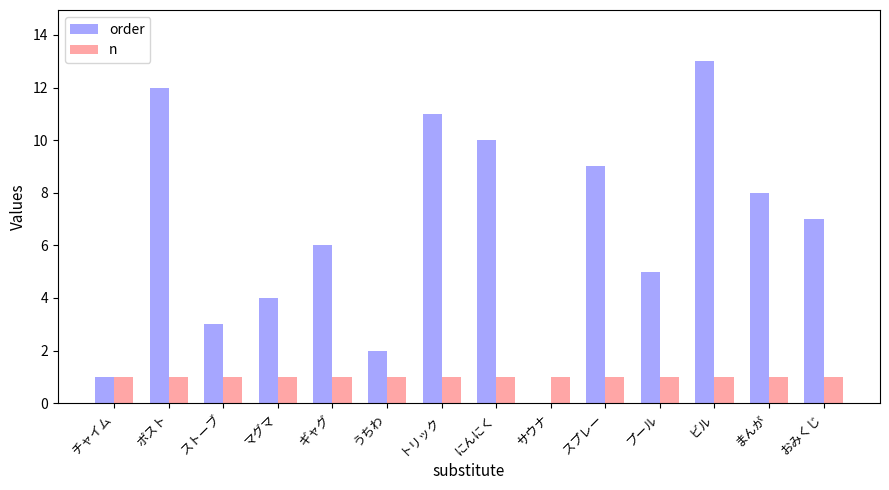

Reading left to right, what are all the values shown in this chart?

order: チャイム=1	ポスト=12	ストーブ=3	マグマ=4	ギャグ=6	うちわ=2	トリック=11	にんにく=10	サウナ=0	スプレー=9	プール=5	ビル=13	まんが=8	おみくじ=7
n: チャイム=1	ポスト=1	ストーブ=1	マグマ=1	ギャグ=1	うちわ=1	トリック=1	にんにく=1	サウナ=1	スプレー=1	プール=1	ビル=1	まんが=1	おみくじ=1